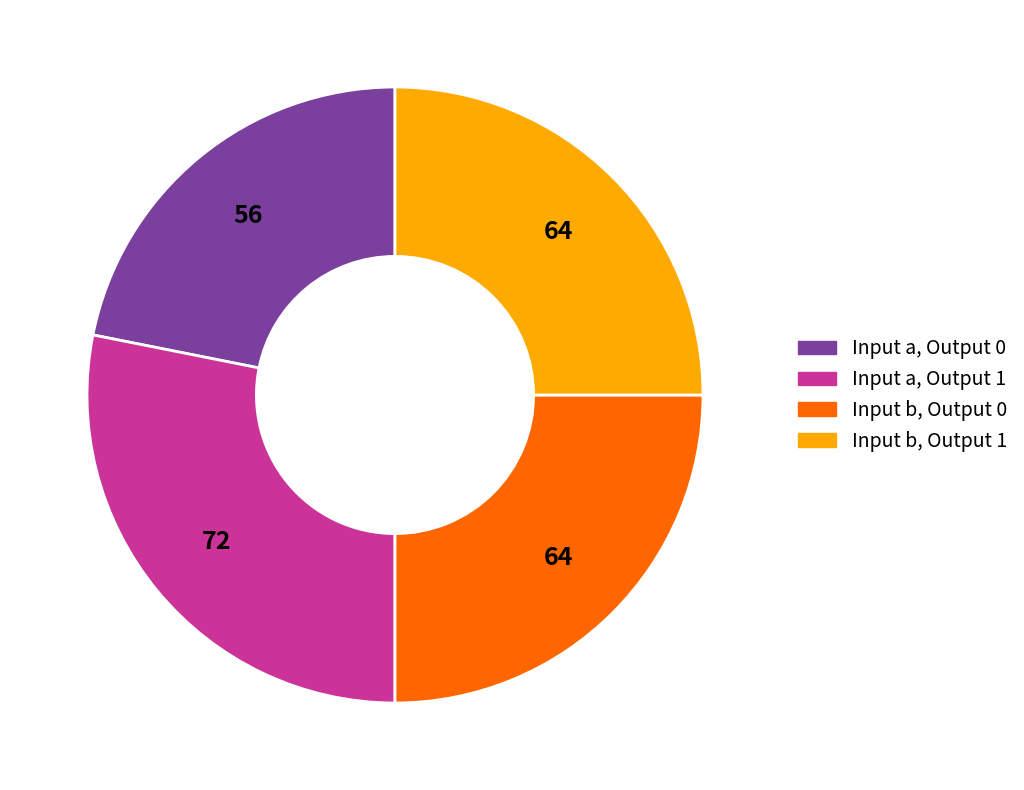

Does any single category account for the majority?

No